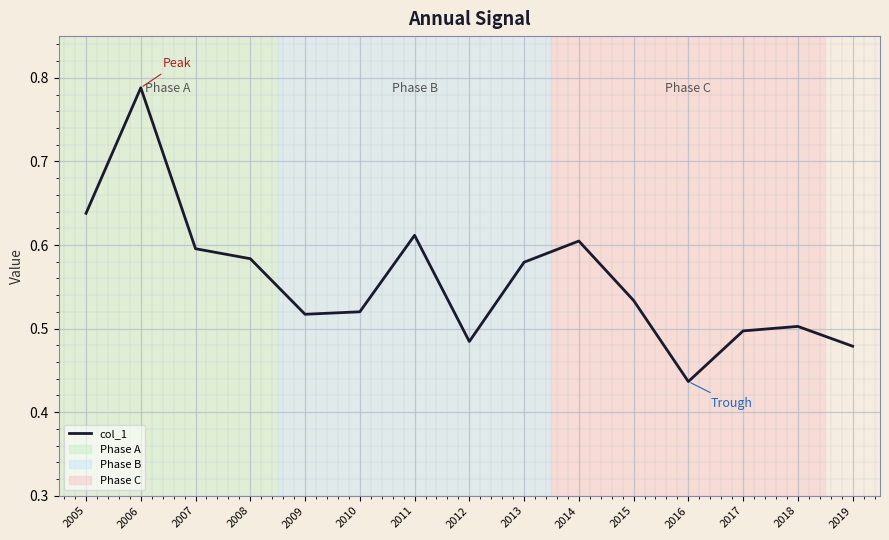

True or false: the data shows 0.4 at 2007.

False